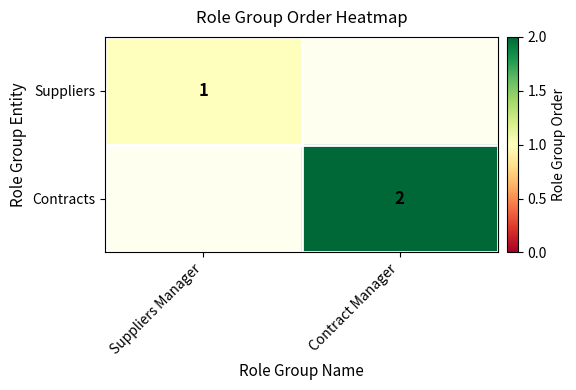

What is the smallest value displayed?

1.0